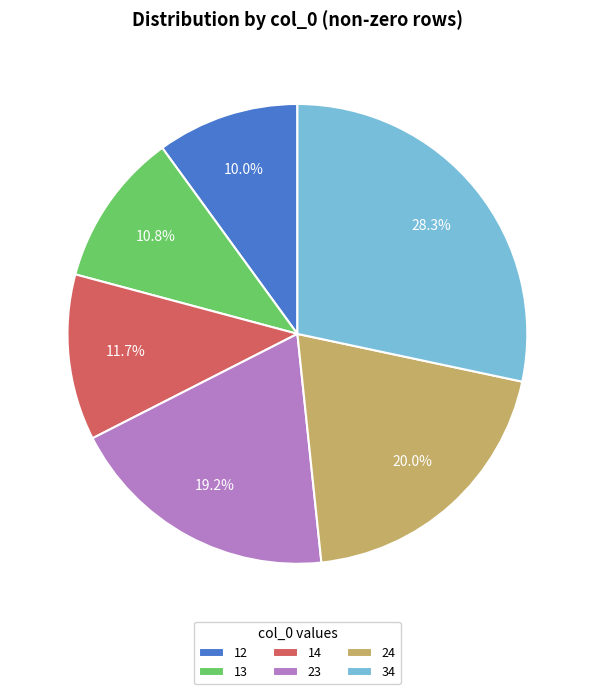

To the nearest percent, what is the combined percentage of 12 and 13?

21%